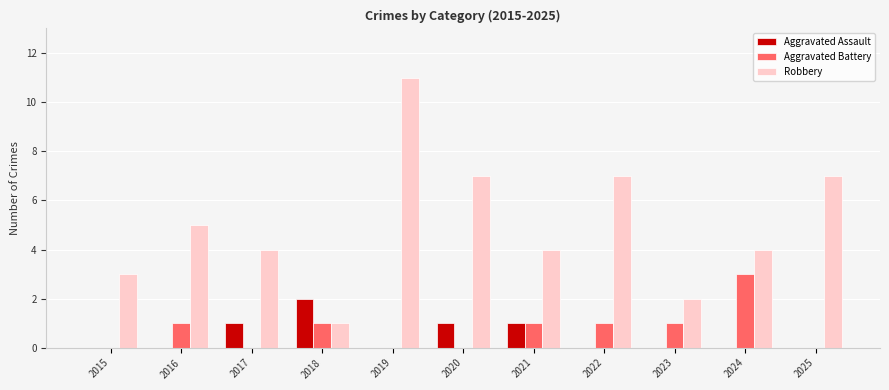

Which series has the largest total across all categories?

Robbery